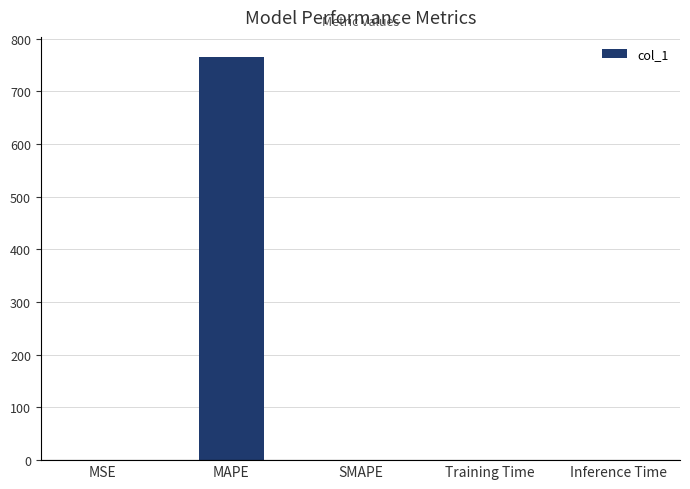

How many data points does each series have?

5